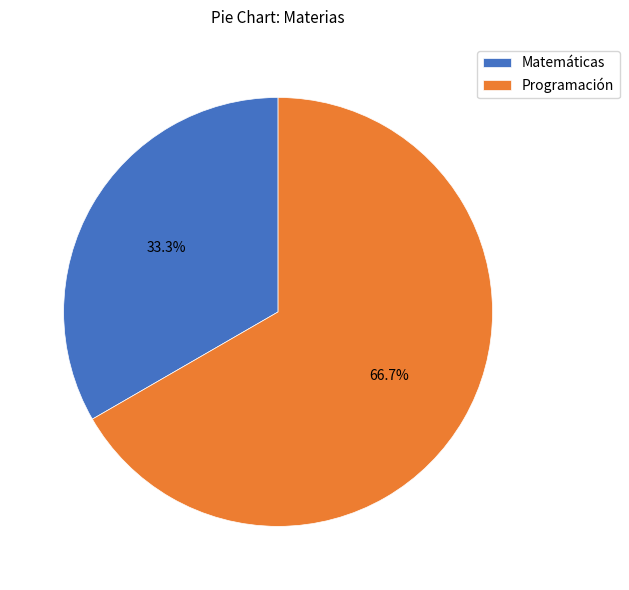

The Matemáticas slice represents 33% of the pie. True or false?

True